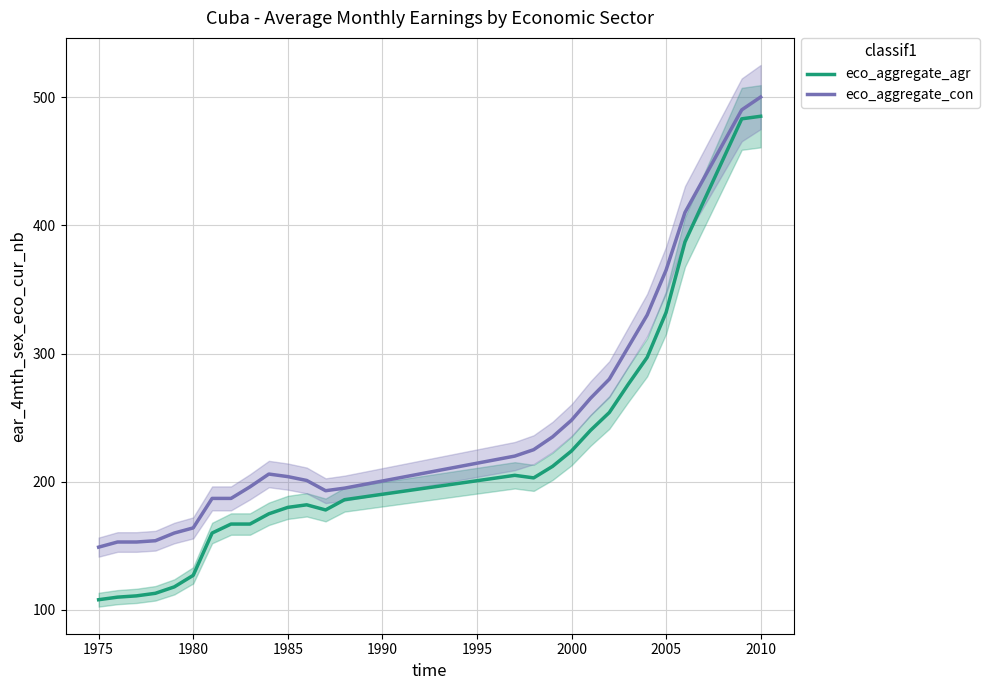

What are all the series names shown in the legend?

eco_aggregate_agr, eco_aggregate_con